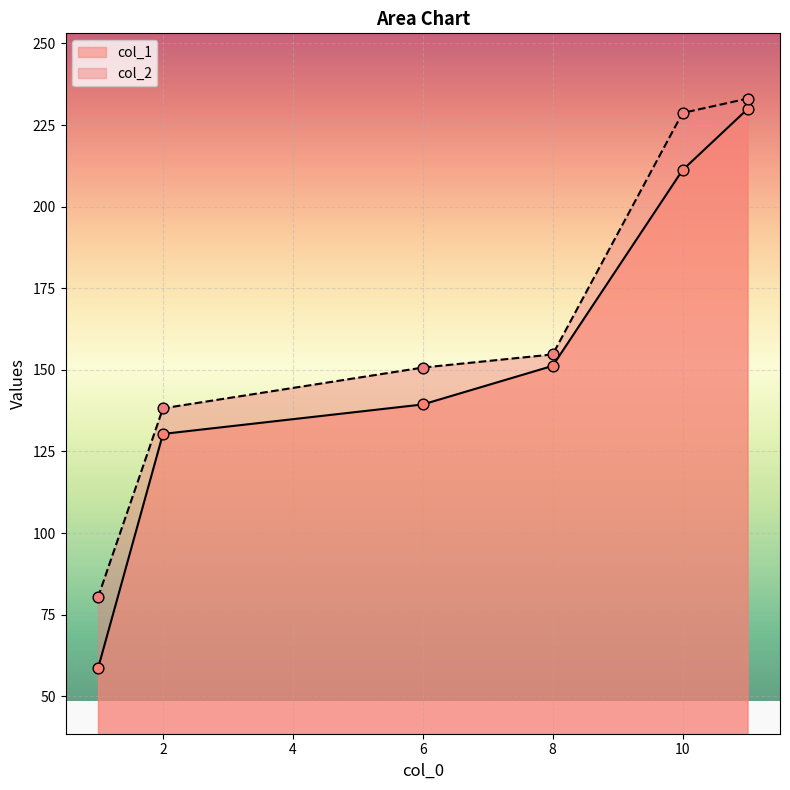

Which series has the widest spread of Y values?

col_1